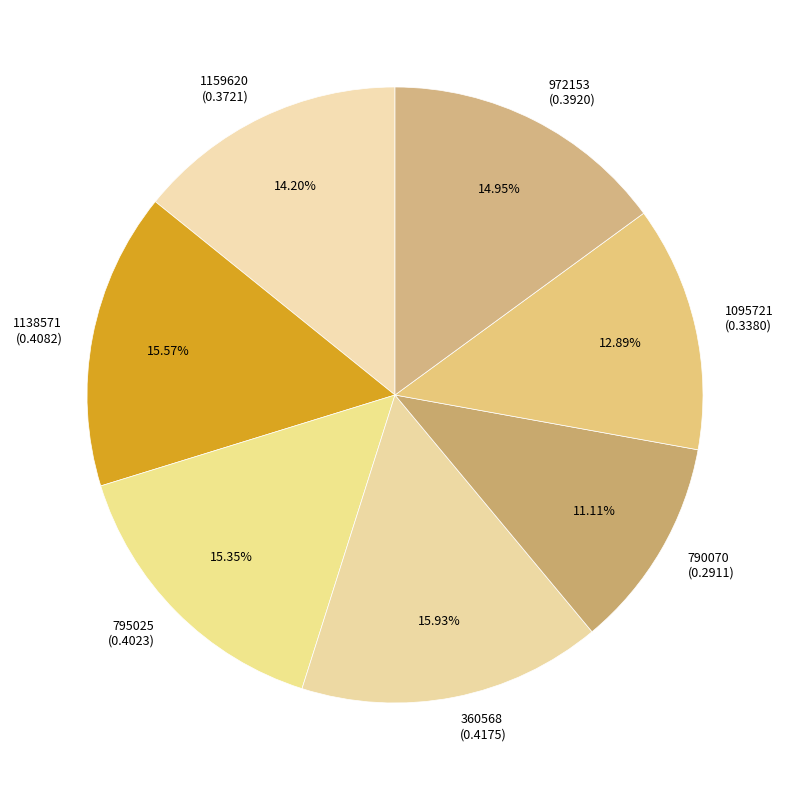

To the nearest percent, what is the average slice percentage?

14%